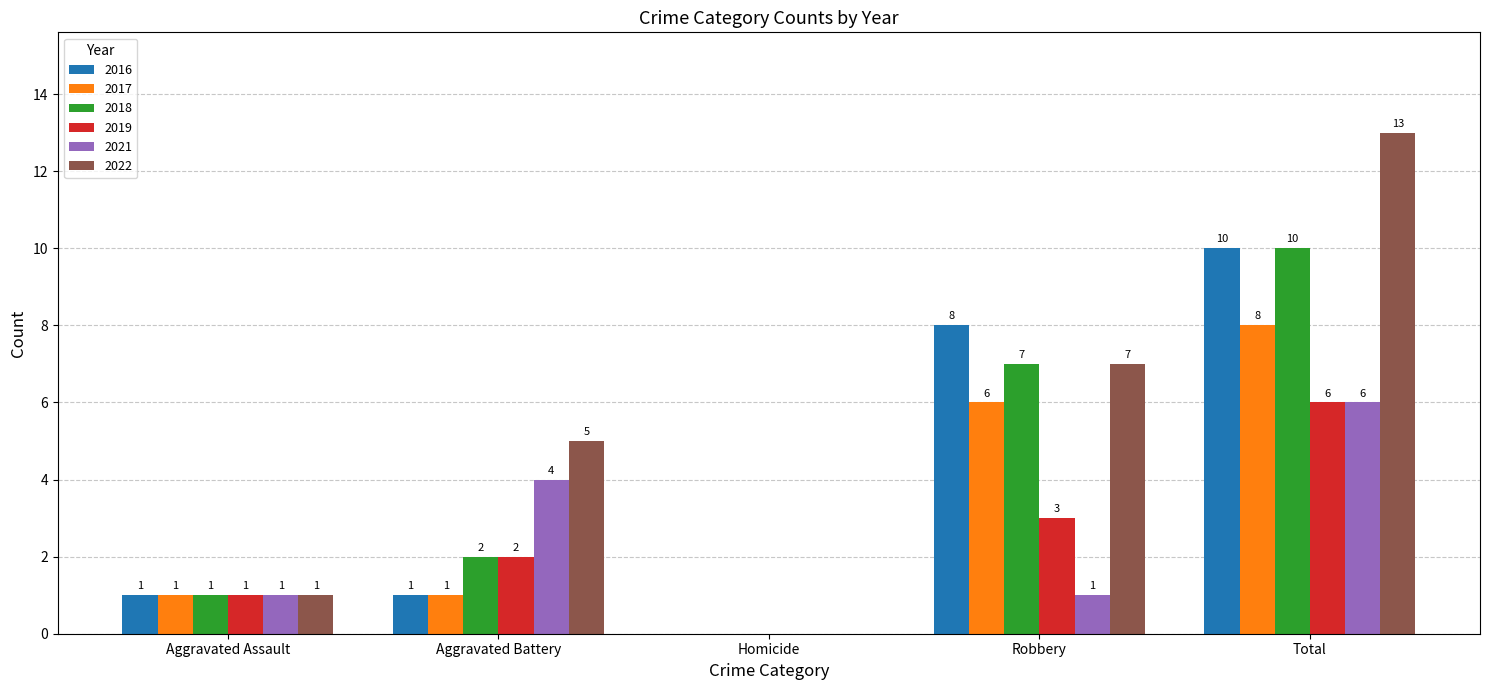

Reading left to right, what are all the values shown in this chart?

2016: Aggravated Assault=1	Aggravated Battery=1	Homicide=0	Robbery=8	Total=10
2017: Aggravated Assault=1	Aggravated Battery=1	Homicide=0	Robbery=6	Total=8
2018: Aggravated Assault=1	Aggravated Battery=2	Homicide=0	Robbery=7	Total=10
2019: Aggravated Assault=1	Aggravated Battery=2	Homicide=0	Robbery=3	Total=6
2021: Aggravated Assault=1	Aggravated Battery=4	Homicide=0	Robbery=1	Total=6
2022: Aggravated Assault=1	Aggravated Battery=5	Homicide=0	Robbery=7	Total=13